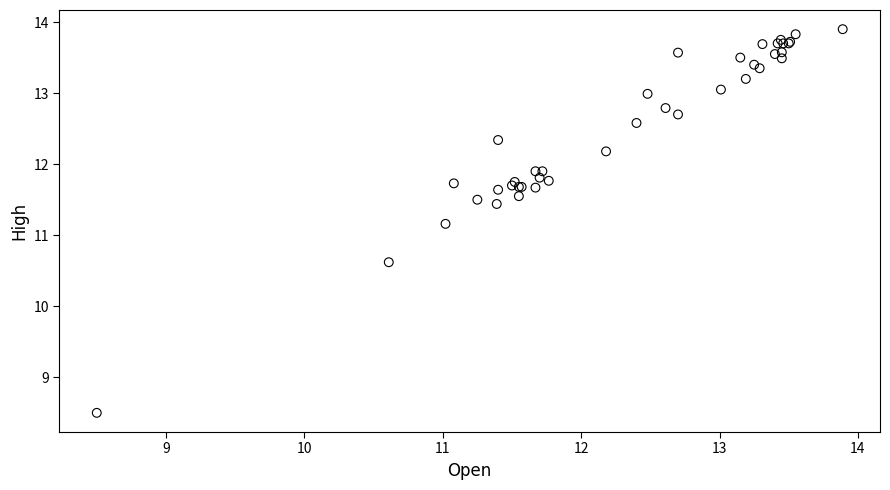

What Y value in the scatter plot is closest to 11?

11.2